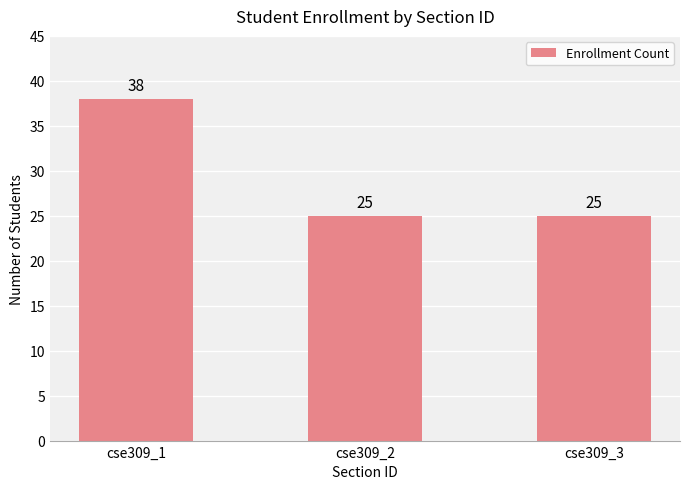

What is the value of the 1st bar from the left?

38